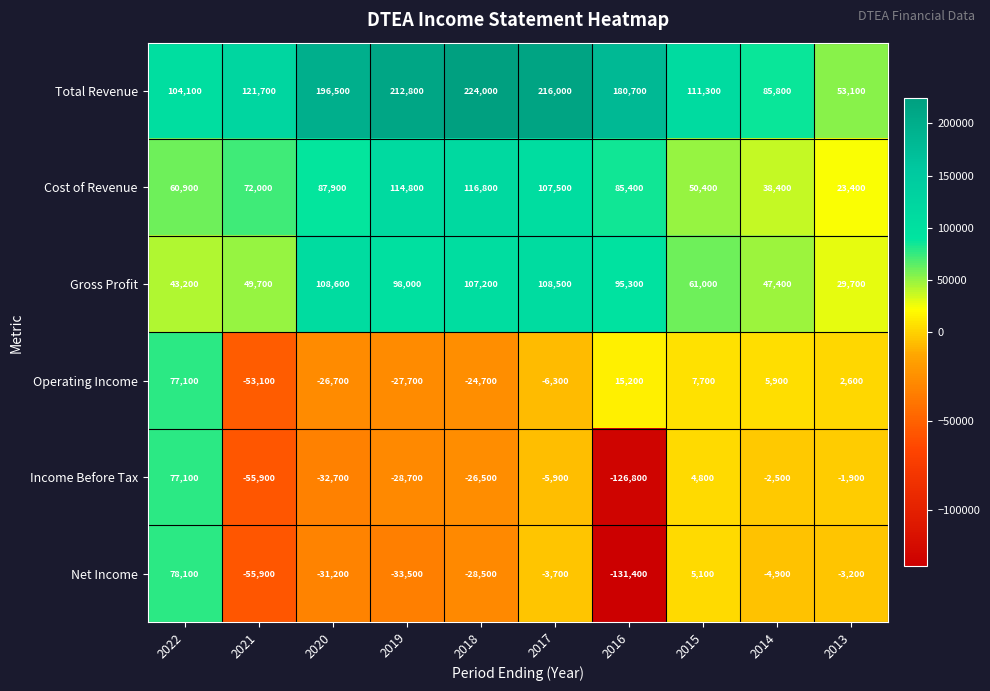

At which label is Net Income closest to -26650?

2018